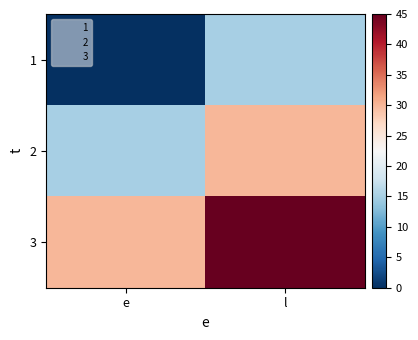

Rank the series by their maximum value, from lowest to highest.

1, 2, 3